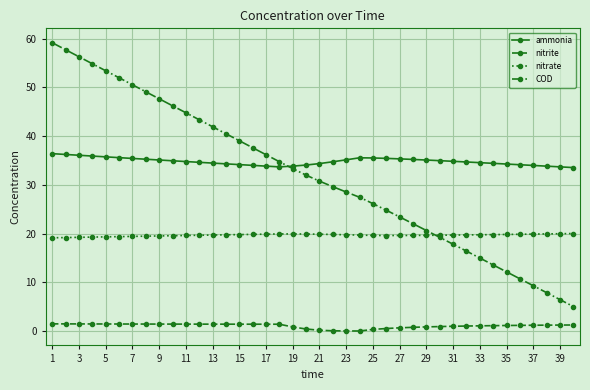

List the series in order of their peak value, highest first.

COD, ammonia, nitrate, nitrite